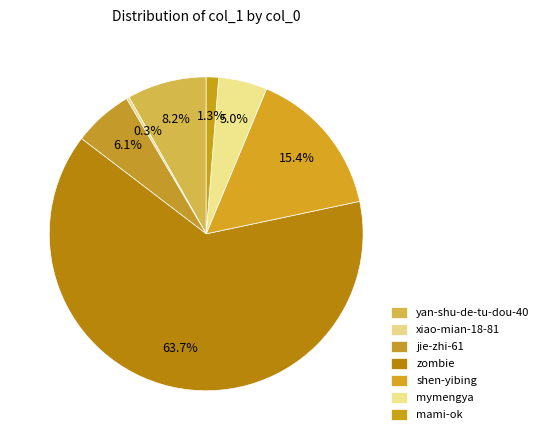

What is the change in value from jie-zhi-61 to mymengya?

-7231